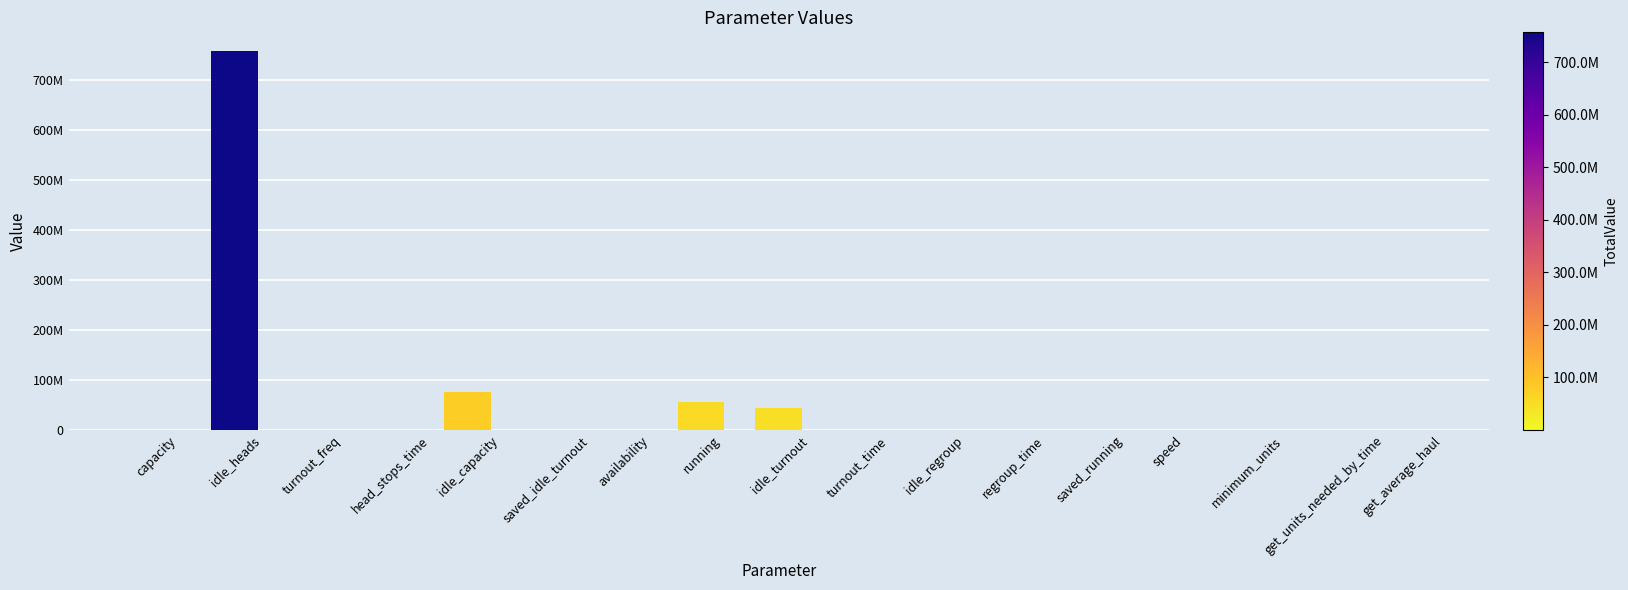

Rank the categories by value from highest to lowest.

idle_heads, idle_capacity, running, idle_turnout, get_units_needed_by_time, get_average_haul, availability, turnout_freq, minimum_units, head_stops_time, speed, capacity, turnout_time, regroup_time, saved_idle_turnout, idle_regroup, saved_running